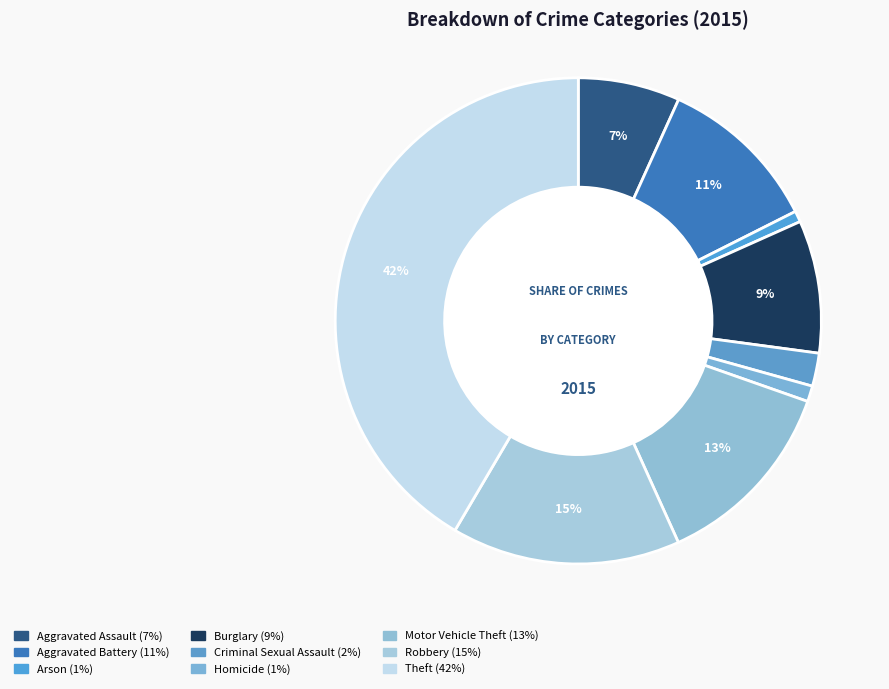

The Motor Vehicle Theft slice represents 6% of the pie. True or false?

False